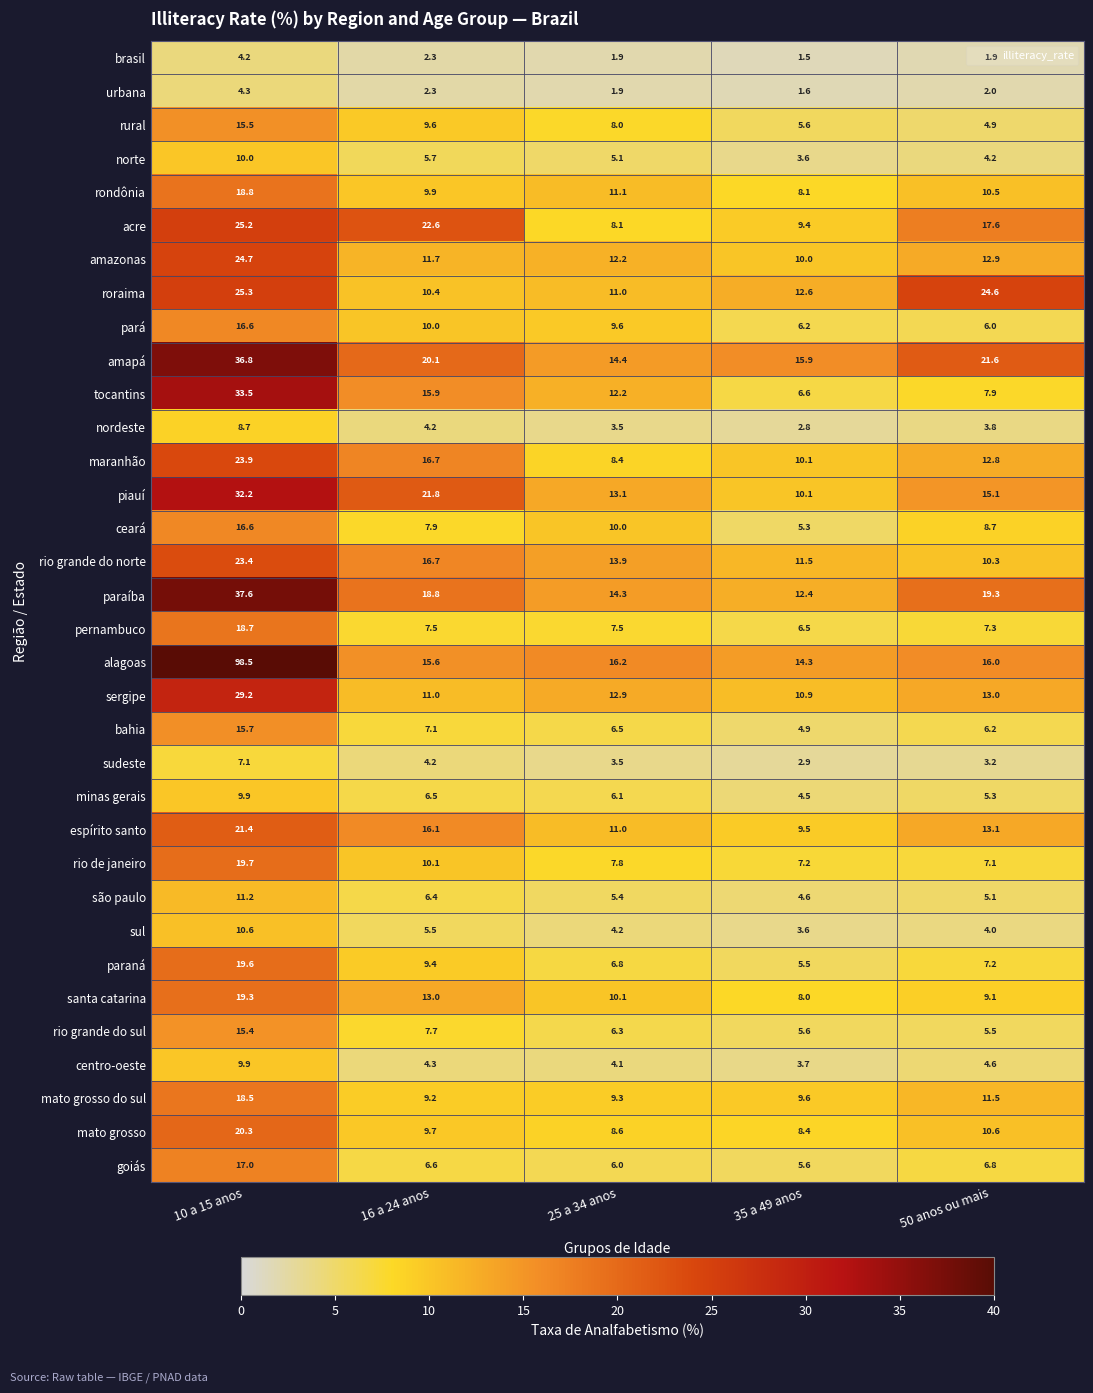

The value of piauí at 16 a 24 anos is 29.8. True or false?

False